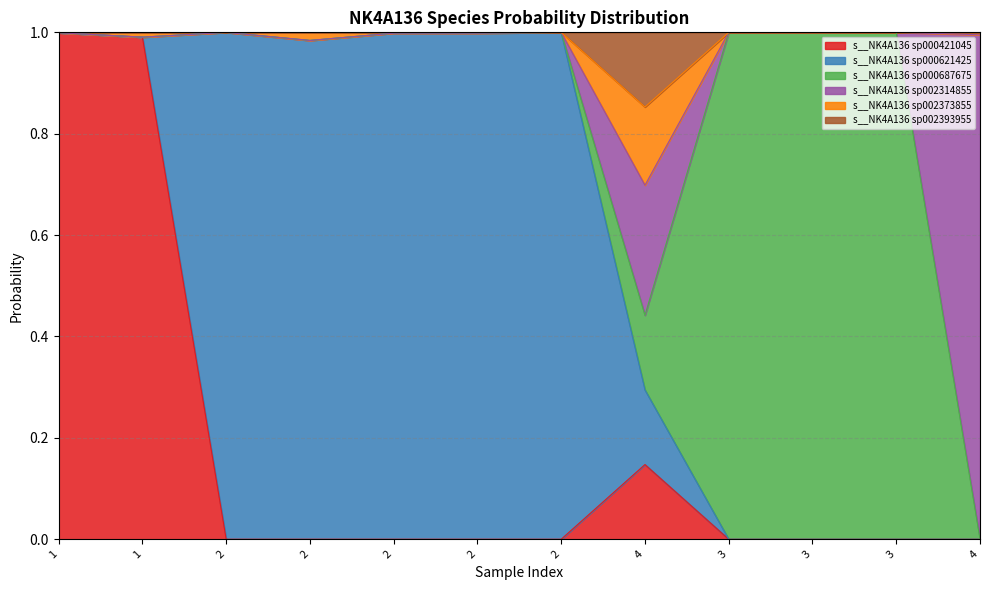

At which category is the sum across all series the highest?

1